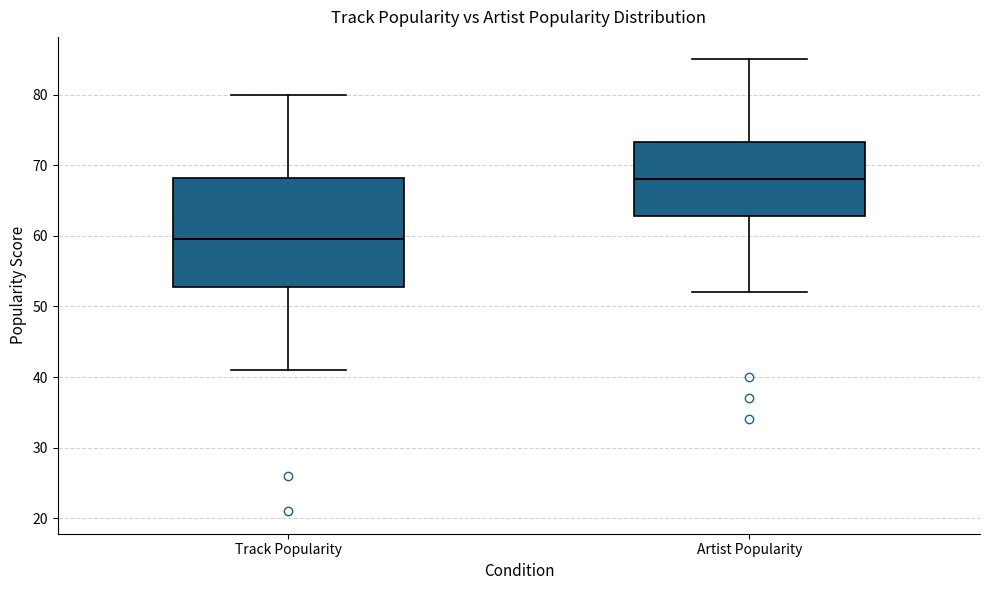

Comparing the boxes themselves (not the whiskers), which one is the tallest?

Track Popularity